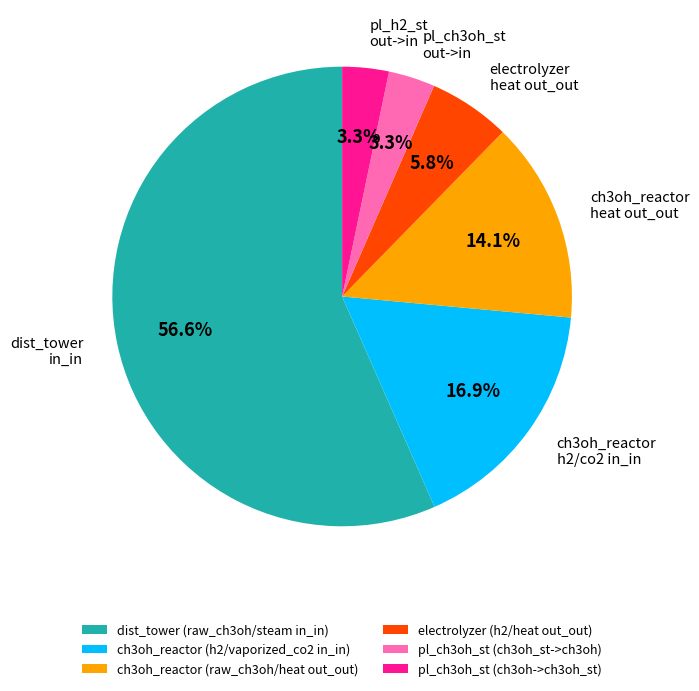

How many slices are in this pie chart?

6